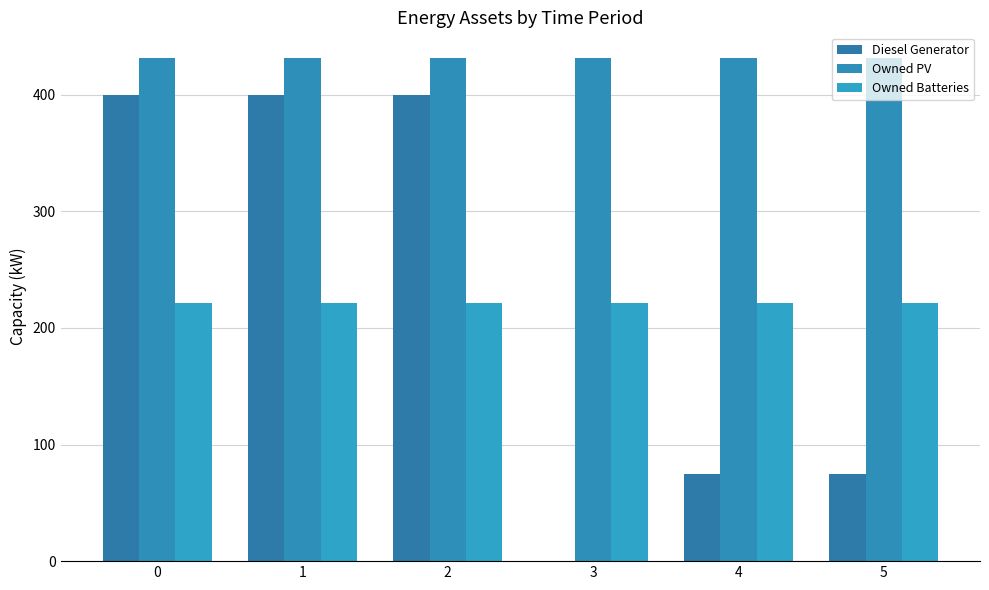

The value of Diesel Generator at 5 is 75. True or false?

True